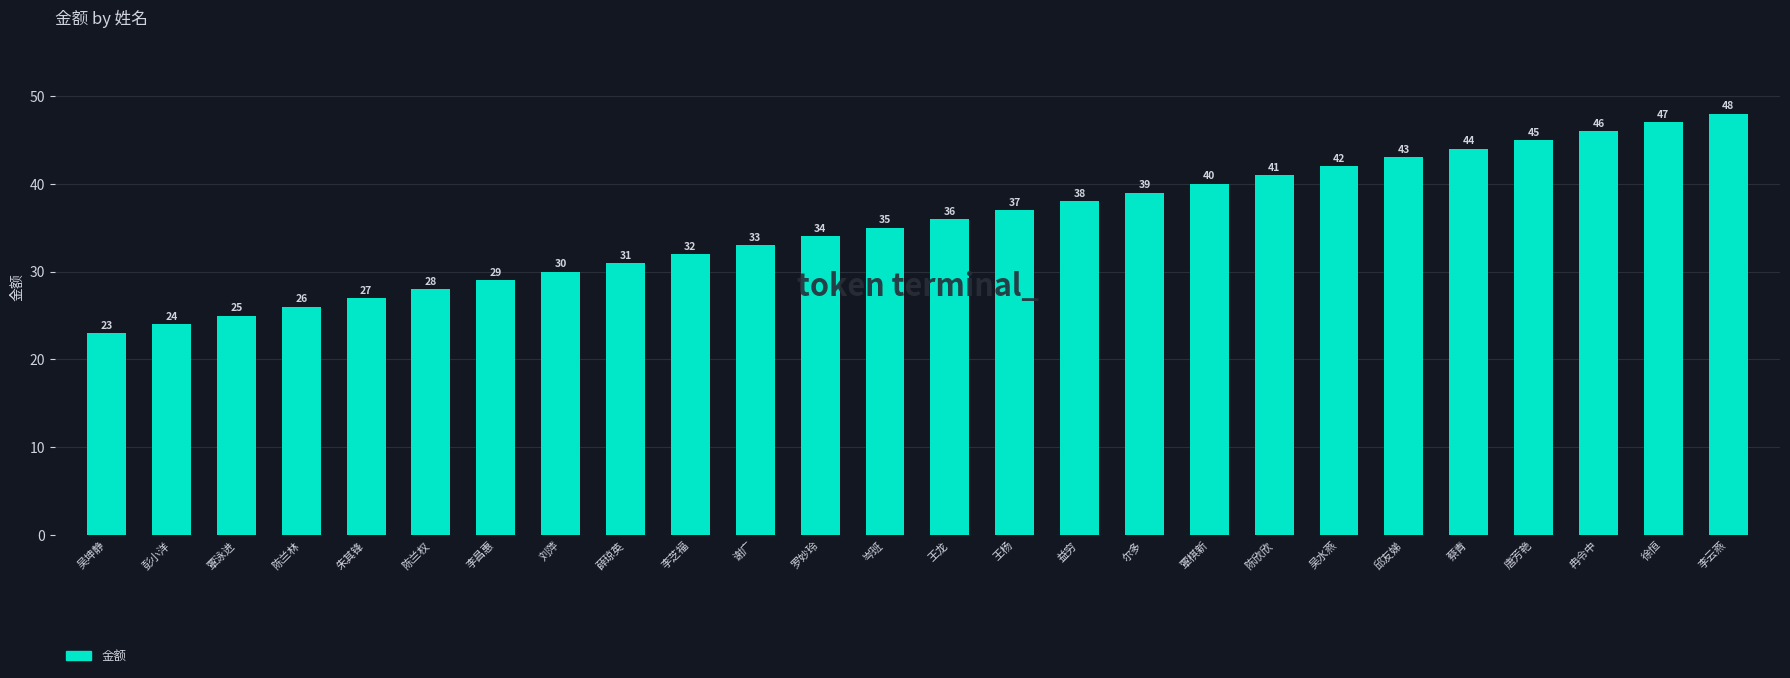

How many data points are less than 36?

13